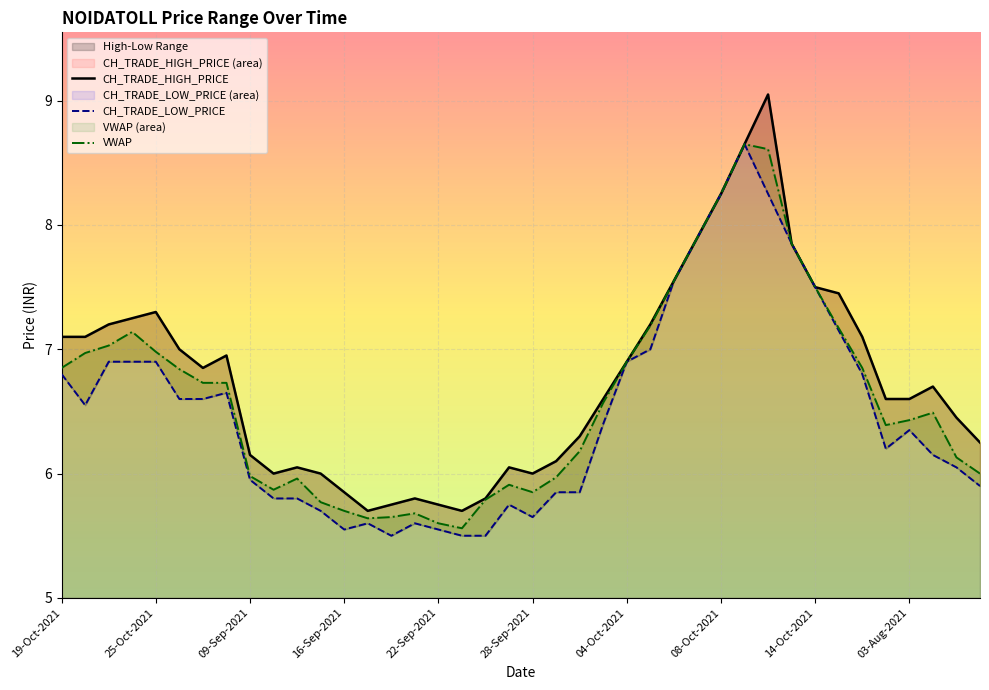

How many interior local peaks does the VWAP series have?

6